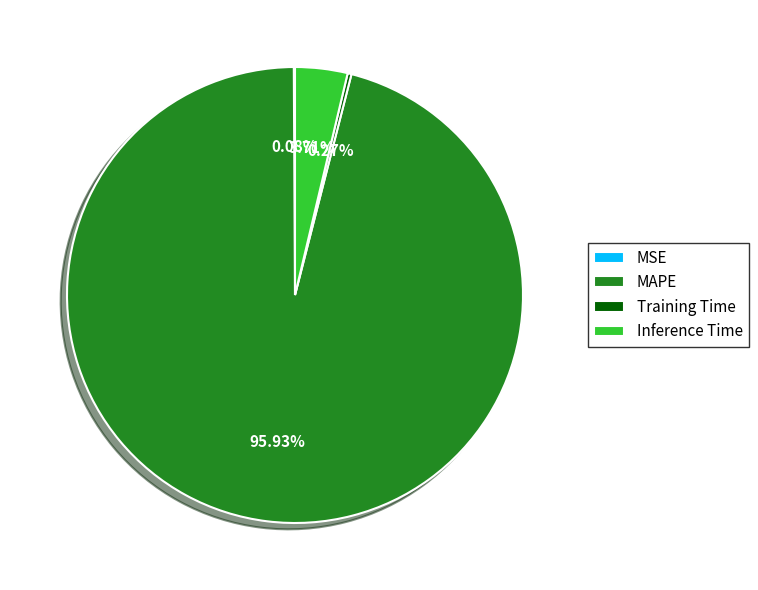

Which slice represents more than half of the pie?

MAPE